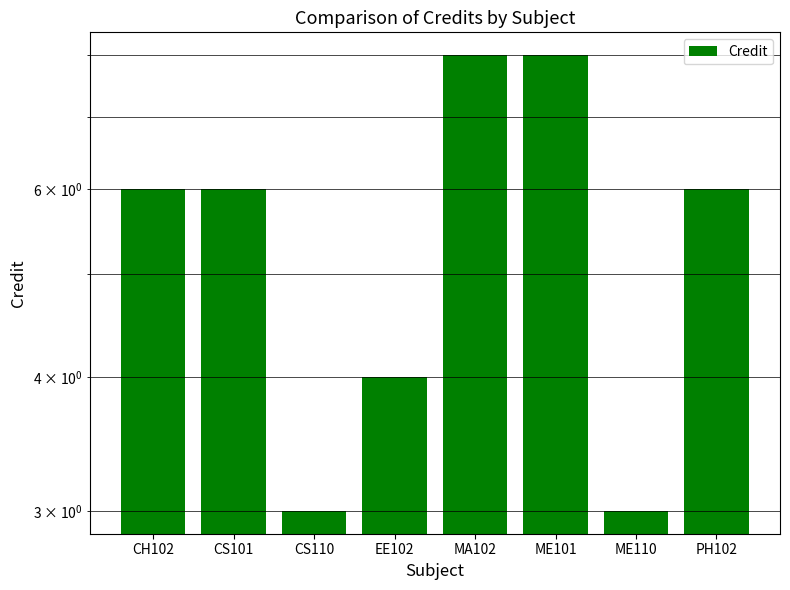

At which label does the data first exceed 6?

MA102